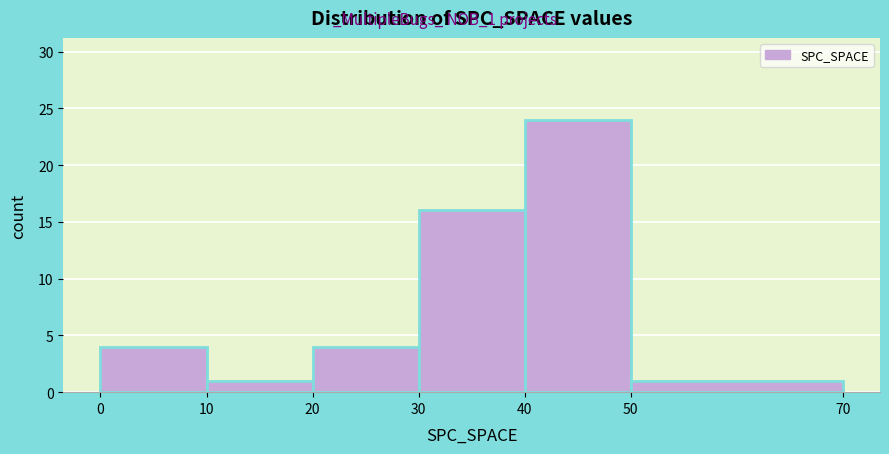

Over which range of the x-axis is the bar tallest?

40 to 50